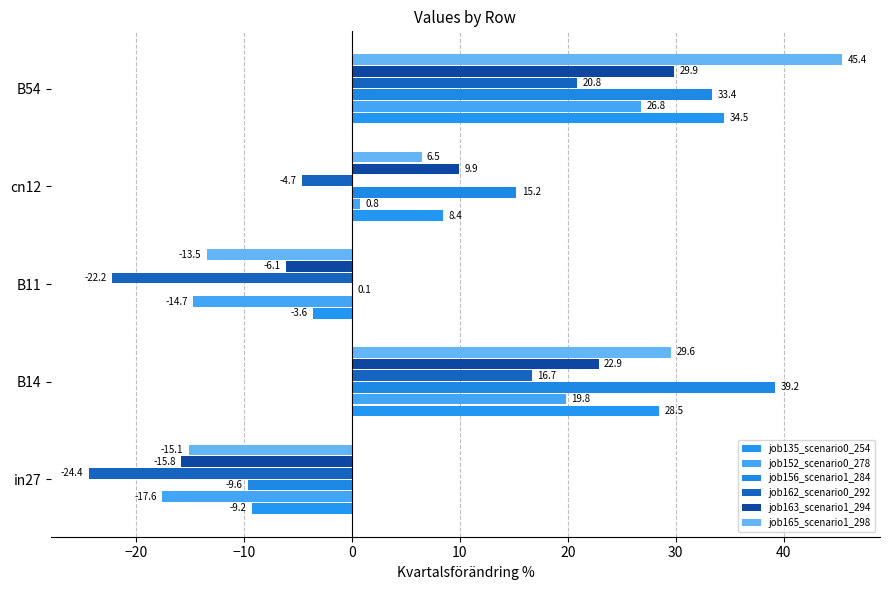

What is the average value of the job135_scenario0_254 series?

11.7